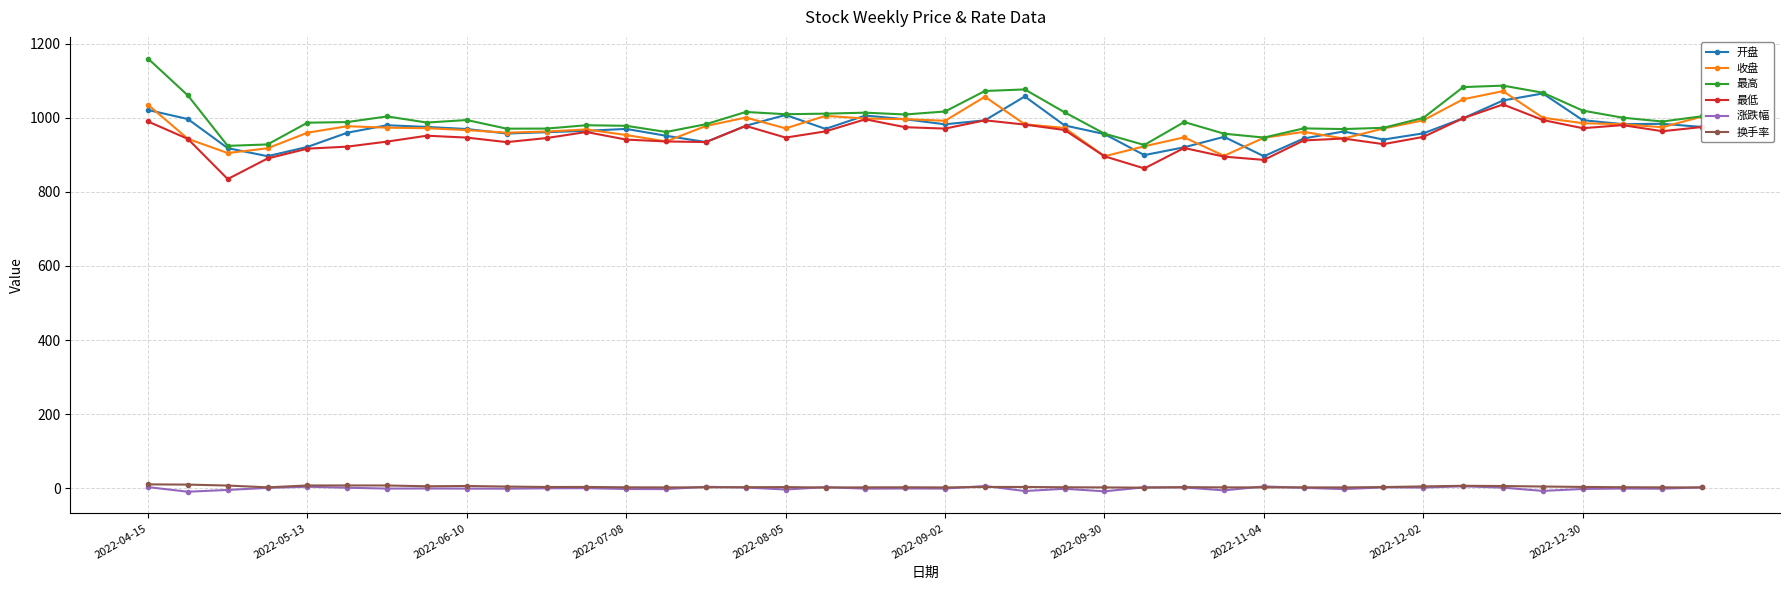

True or false: 收盘 has more than 2 interior local peaks.

True